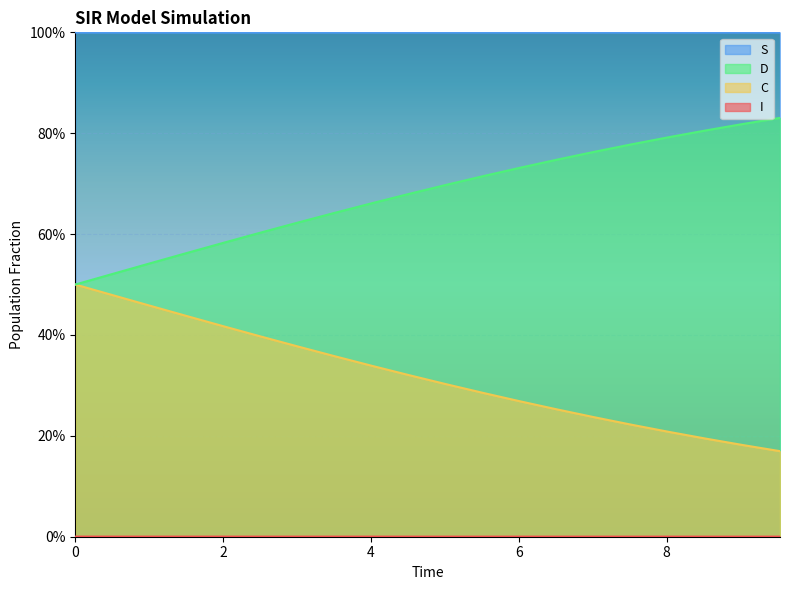

True or false: C and D cross at least once.

False